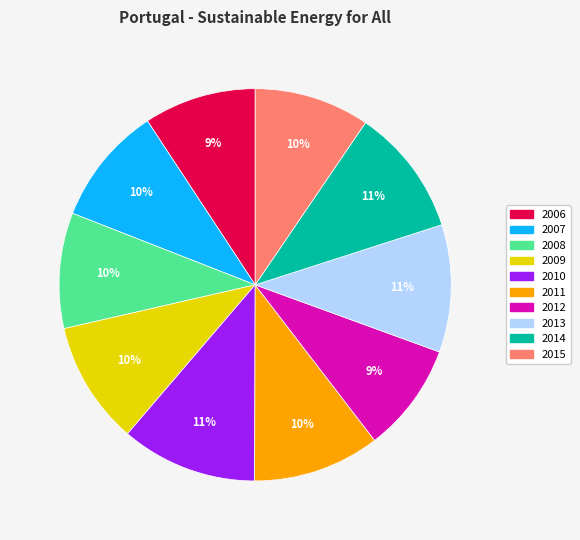

Count the number of slices in the pie.

10